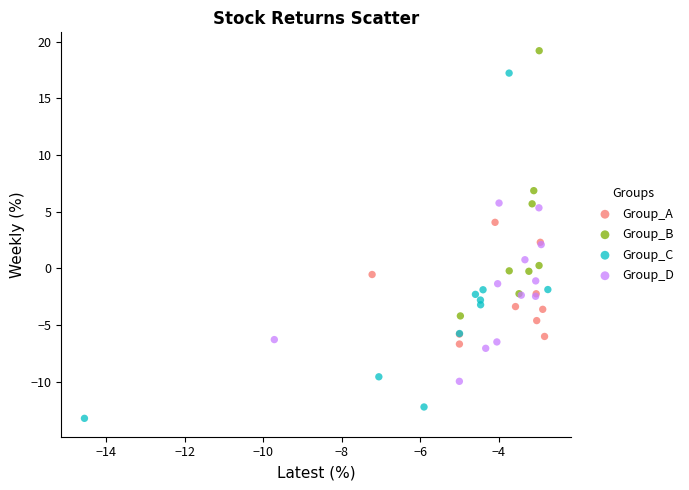

What are all the series names shown in the legend?

Group_A, Group_B, Group_C, Group_D